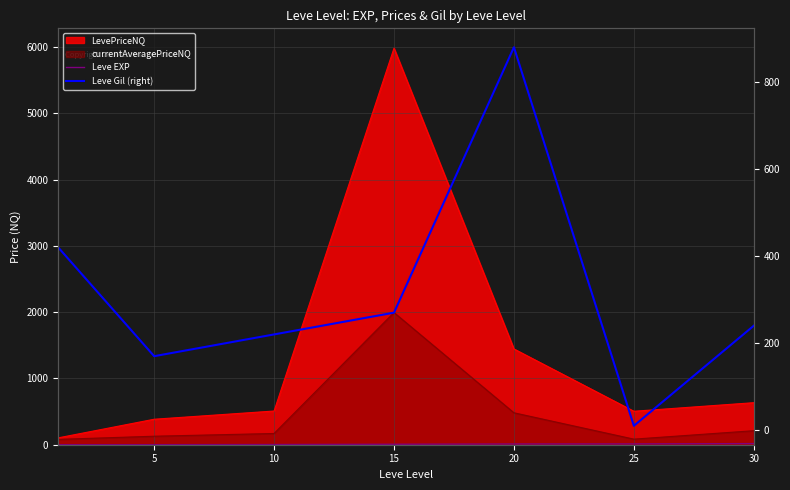

True or false: Leve Gil (right) and Leve EXP cross at least once.

True